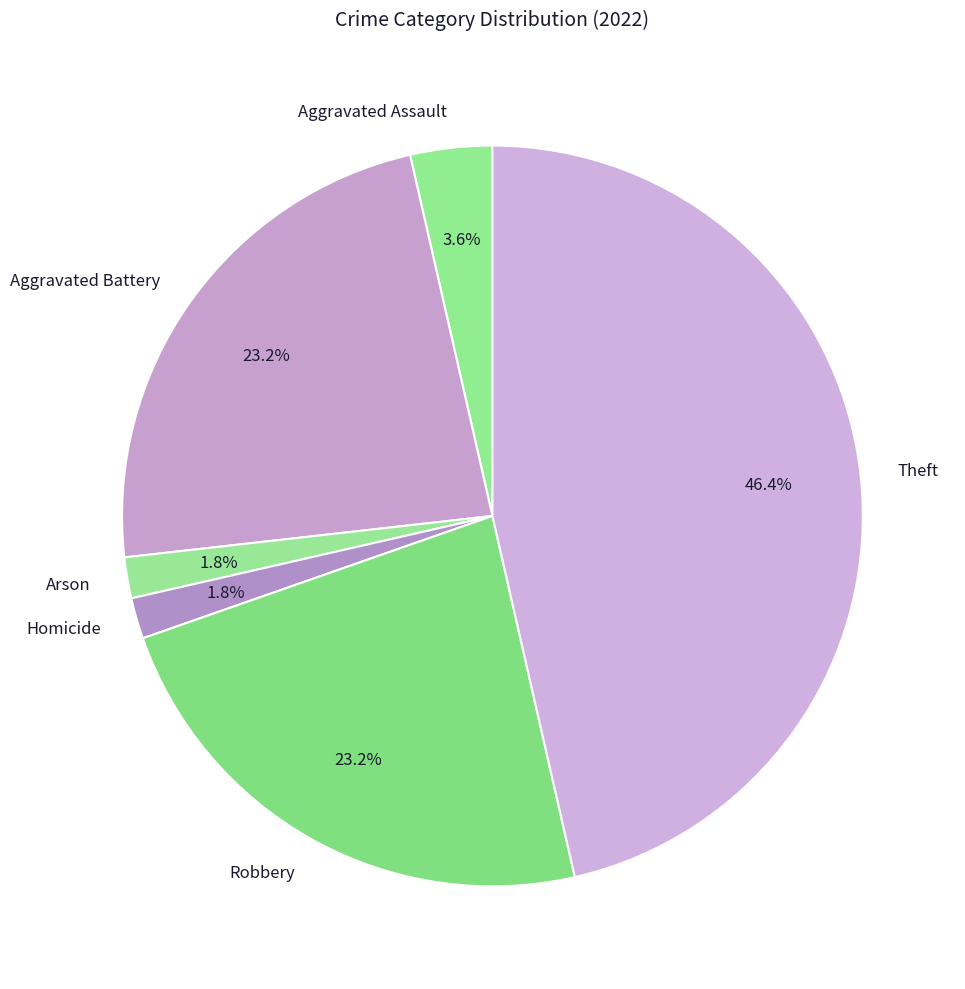

Is the sum of Homicide and Aggravated Assault greater than half?

No